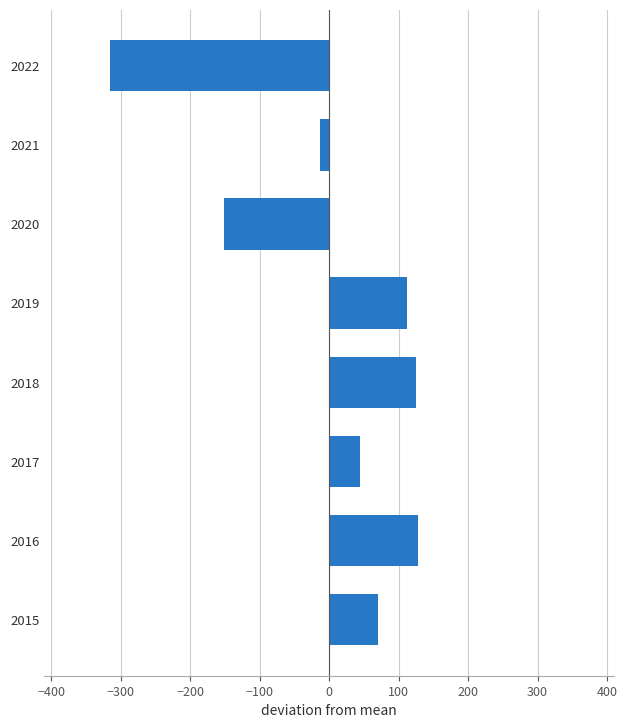

At which label is the value closest to -93?

2020